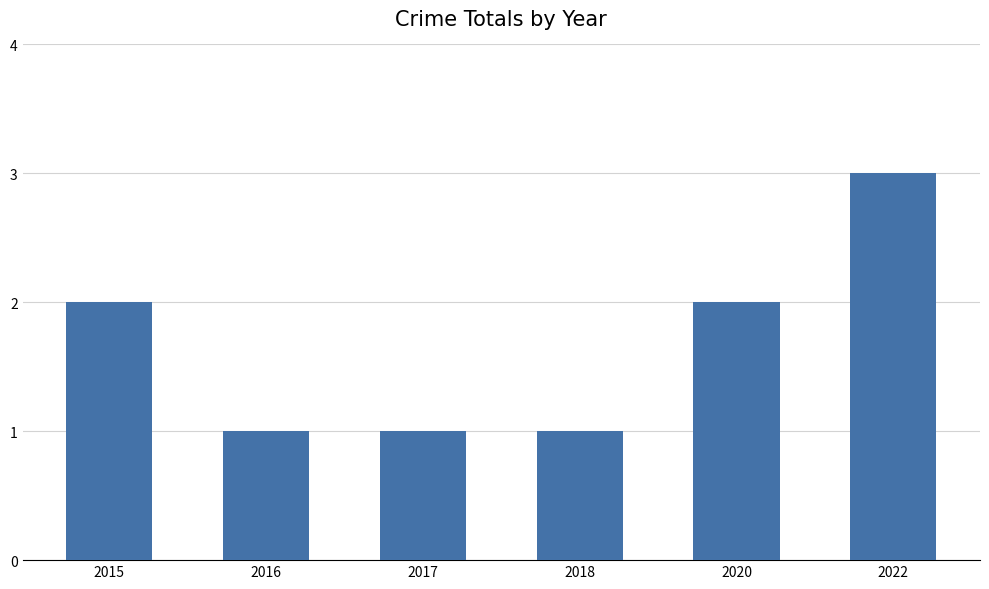

True or false: the data shows 2 at 2015.

True